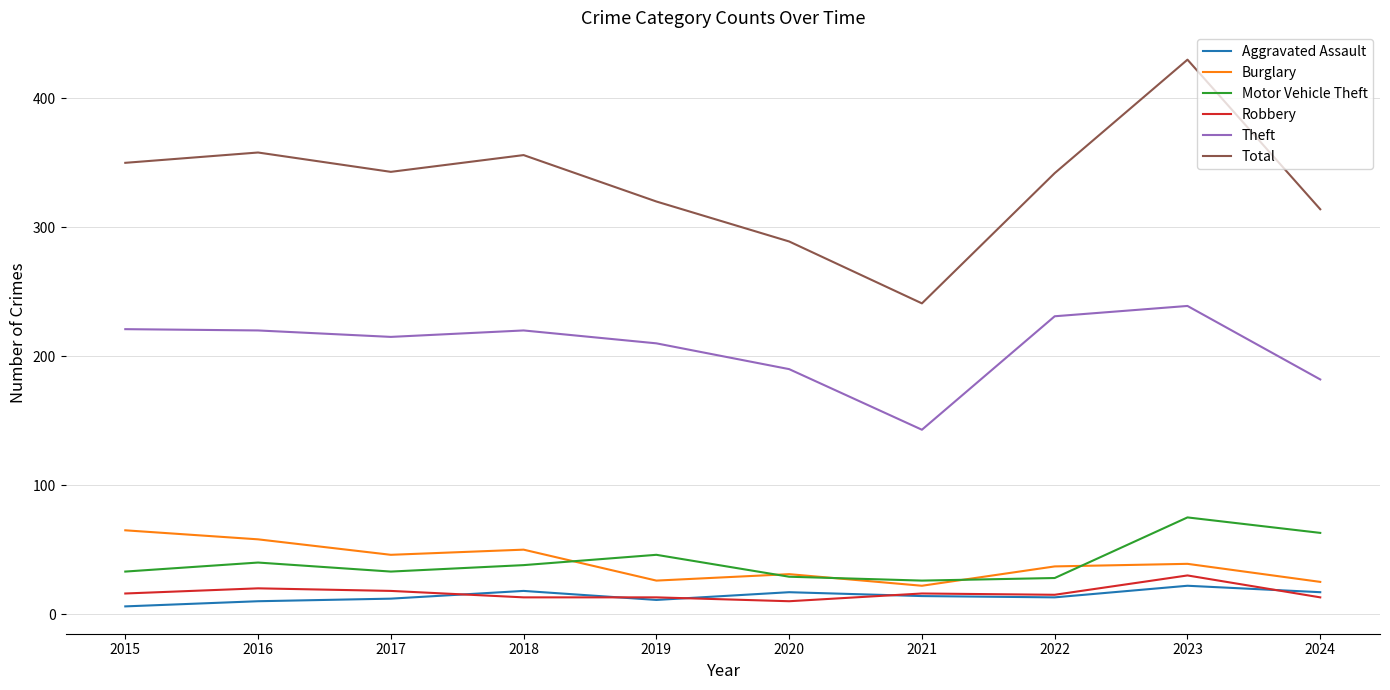

The value of Theft at 2018 is 47. True or false?

False